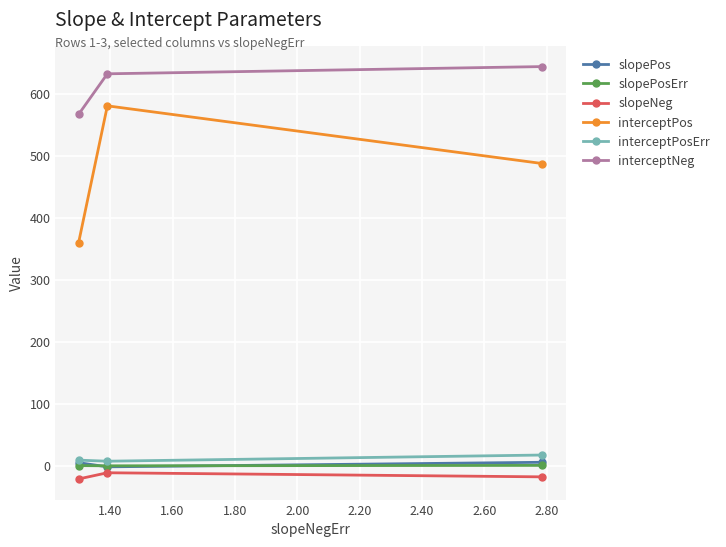

Which series has the widest spread of values?

interceptPos